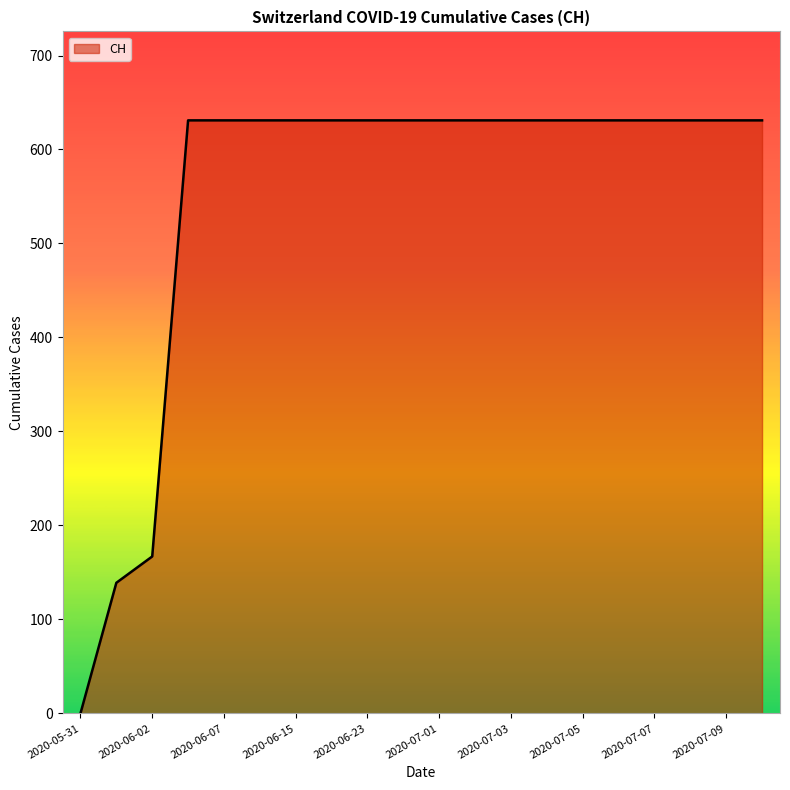

Reading left to right, list all the values displayed in this chart.

0	139	167	631	631	631	631	631	631	631	631	631	631	631	631	631	631	631	631	631